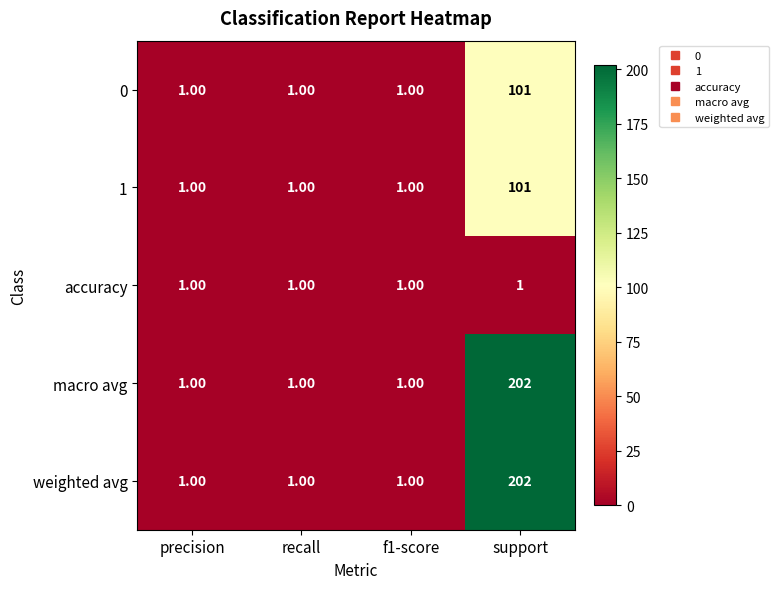

What is the sum of all 1 values?

104